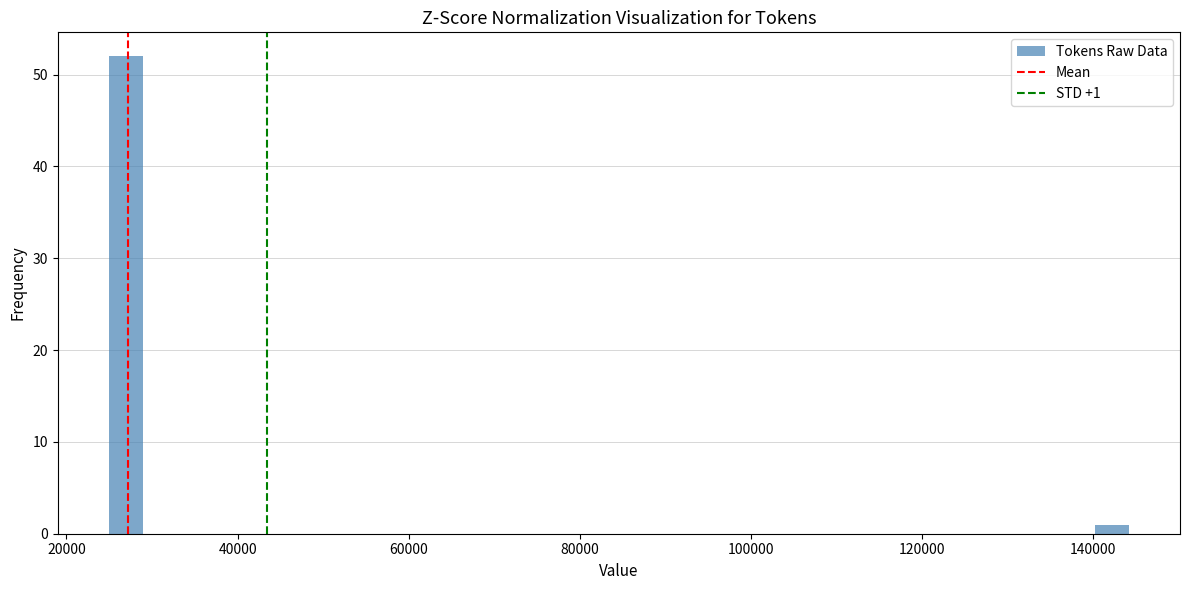

Around what value on the x-axis is the tallest bar? Give the approximate position of its centre, as read against the axis.

26000